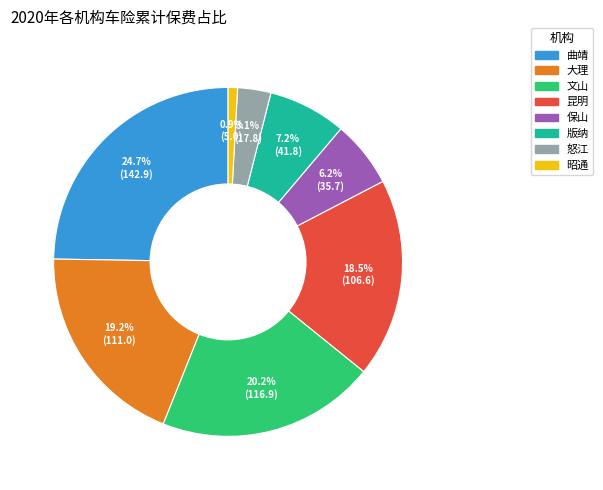

What is the smallest slice in the pie chart?

昭通